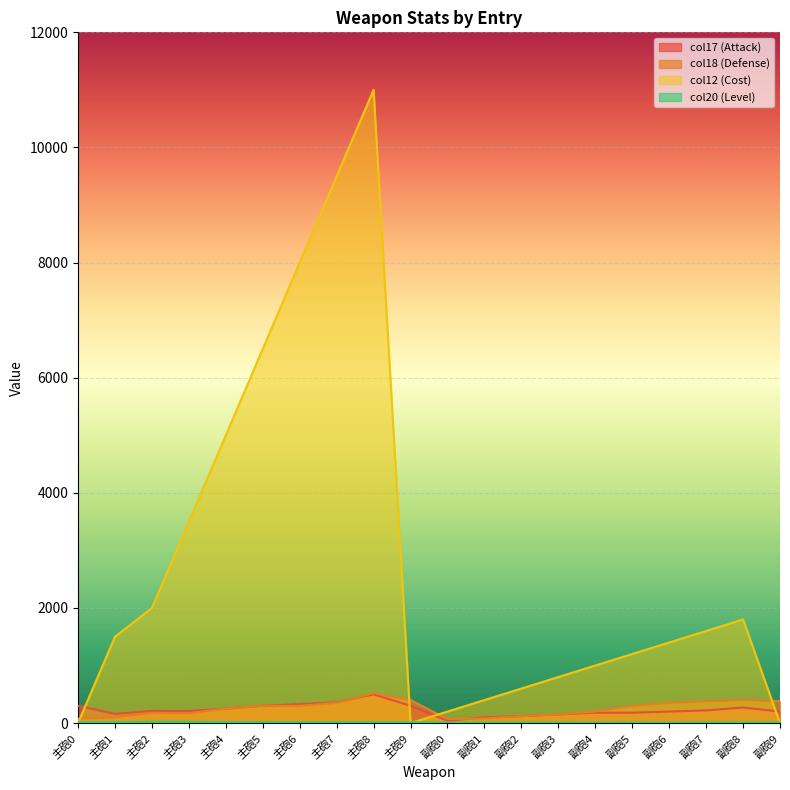

What are all the series names shown in the legend?

col17 (Attack), col18 (Defense), col12 (Cost), col20 (Level)